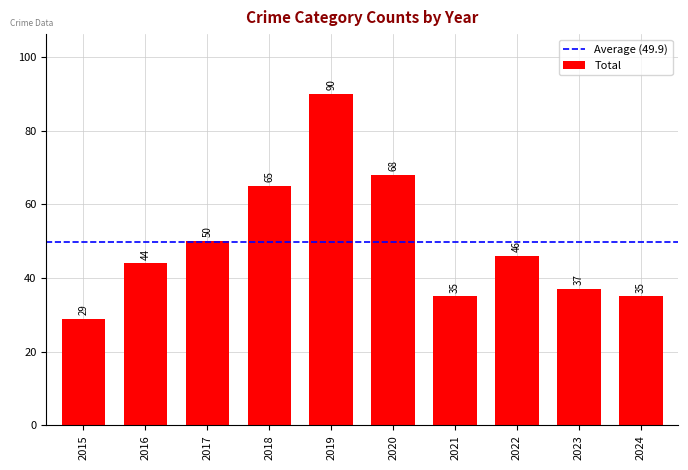

What is the change in value from 2016 to 2019?

+46